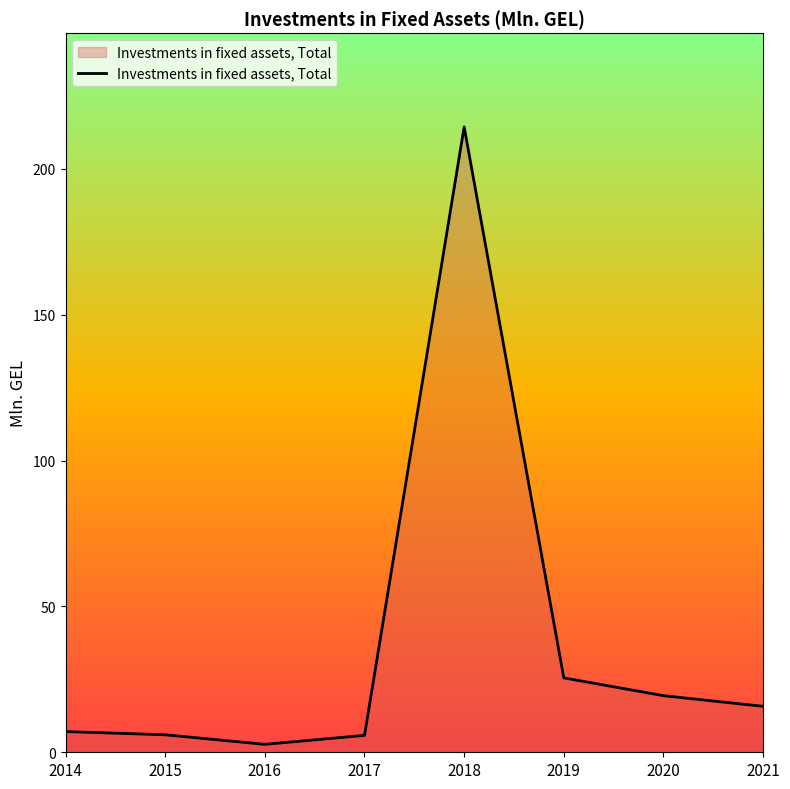

Where is the data nearest to the value 108?

2019